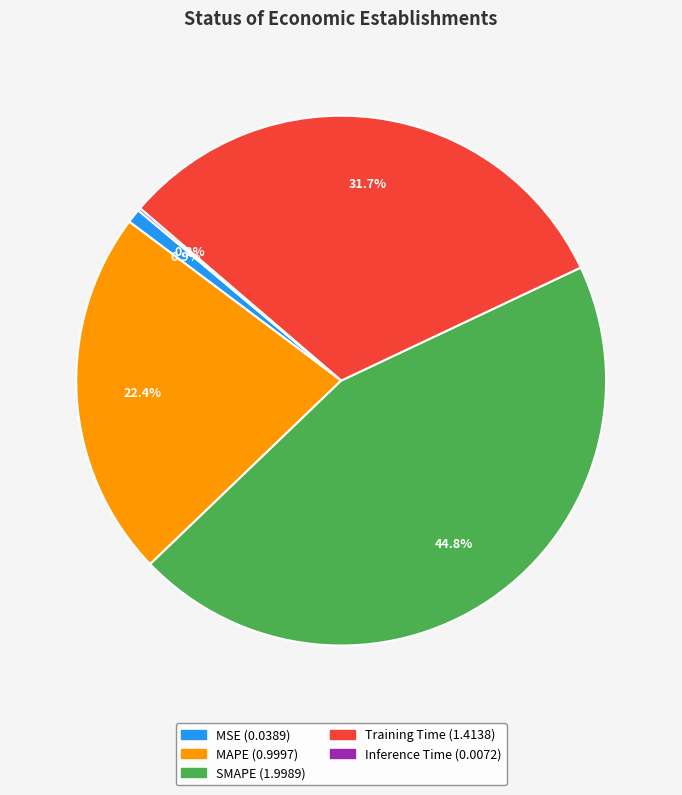

What portion of the pie excludes Training Time?

68.3%